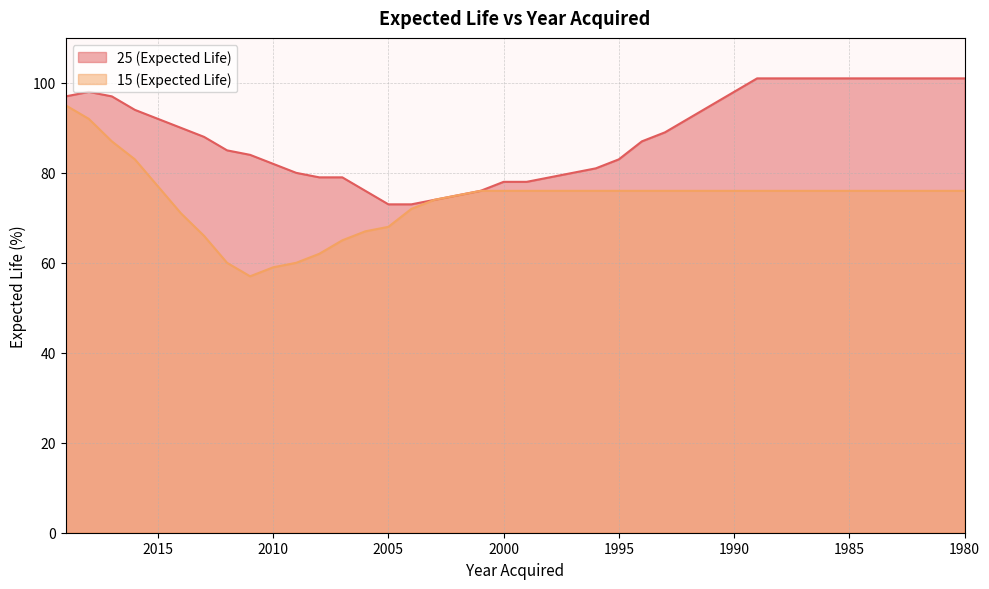

Which series has the largest range (max minus min)?

15 (Expected Life)